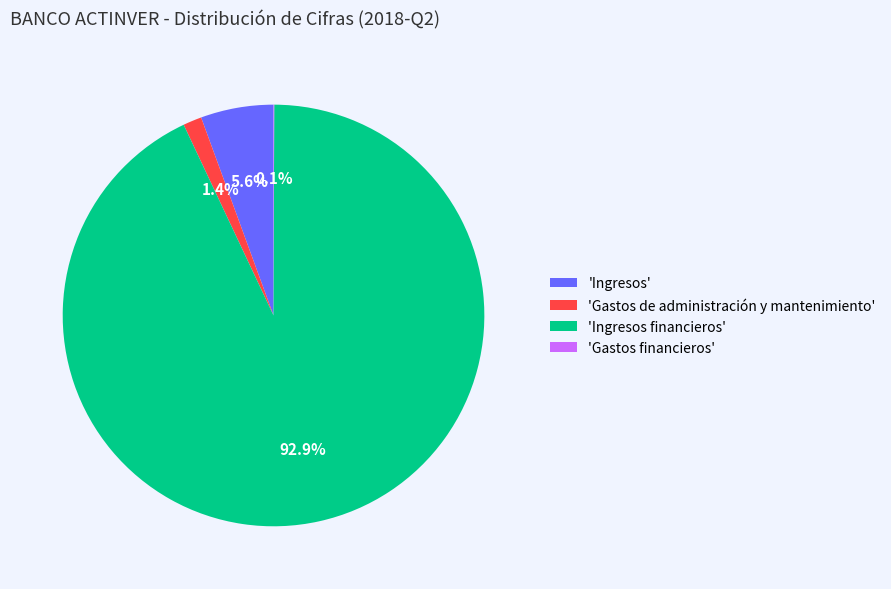

What is the majority slice?

'Ingresos financieros'